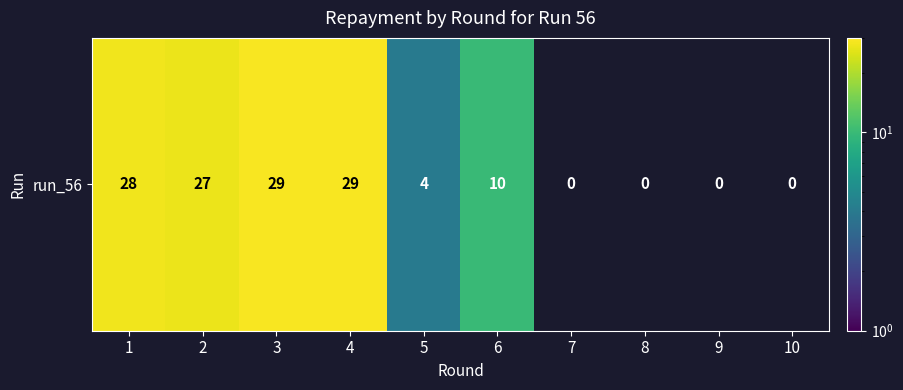

True or false: the data shows 0 at 10.

True